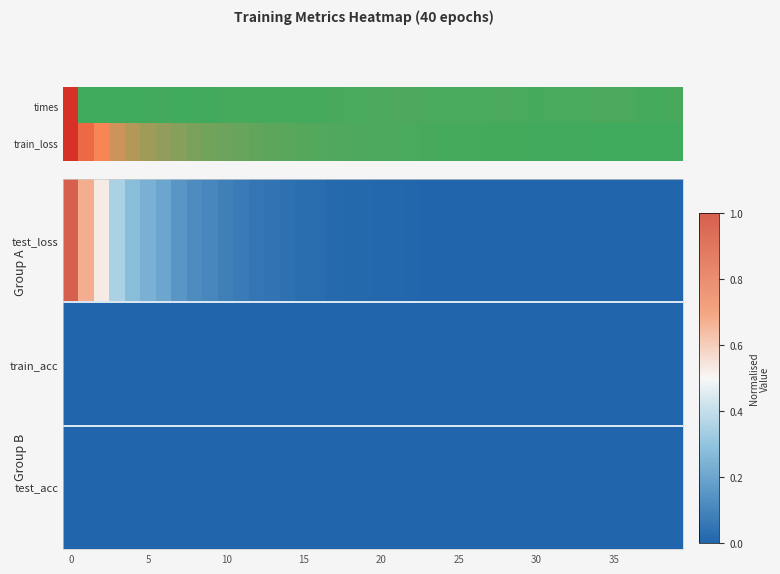

Which has a higher value, 30 or 35?

30